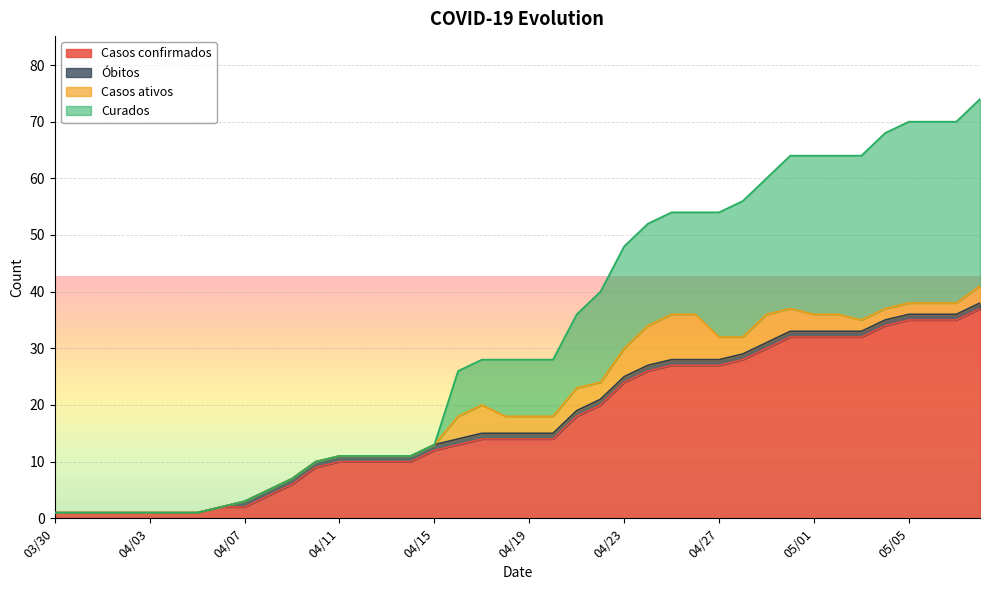

What is the difference between the Curados values at 04/09 and 04/24?

45